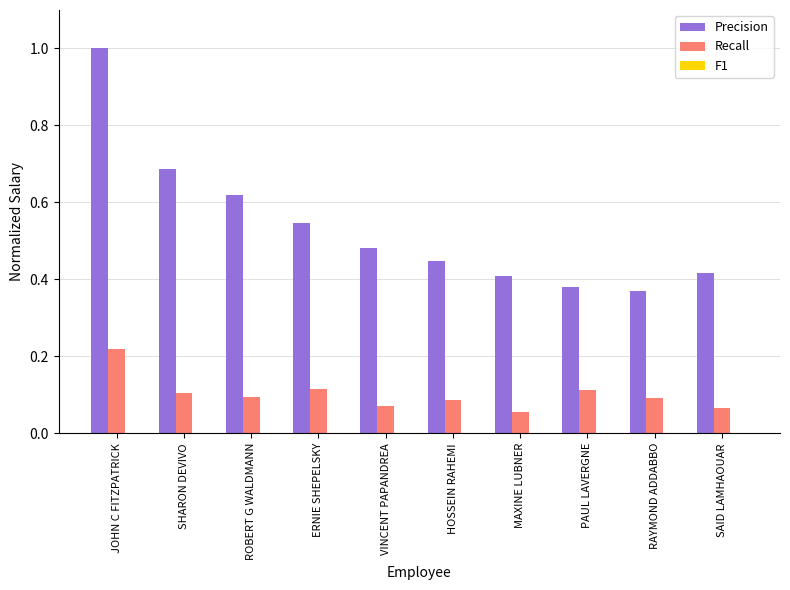

What is the label of the 4th bar from the right?

MAXINE LUBNER